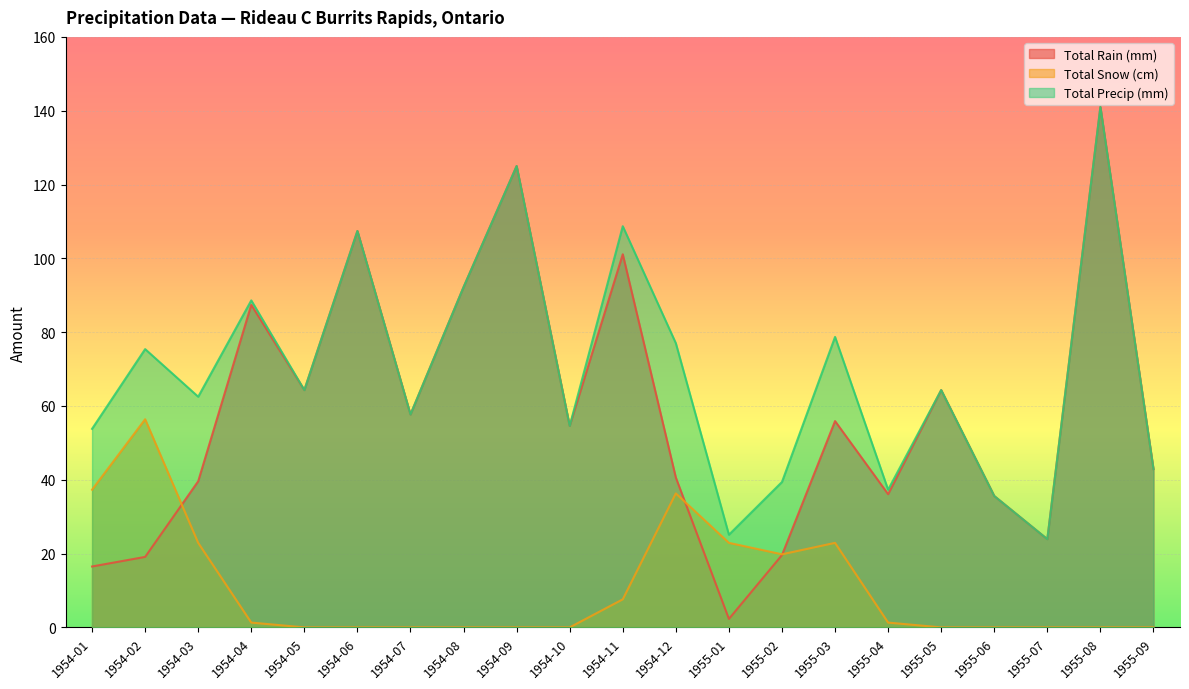

True or false: Total Precip (mm) and Total Rain (mm) intersect in this chart.

False